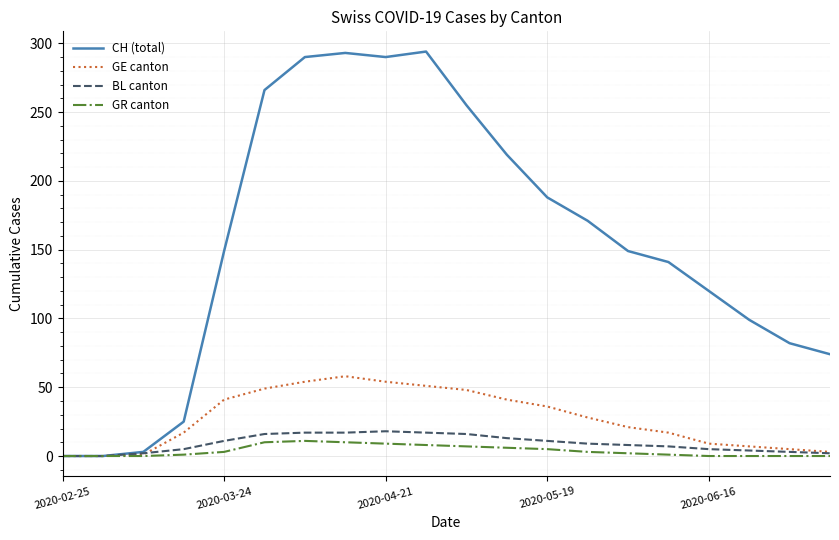

Is this an area chart (filled region under the line)?

No